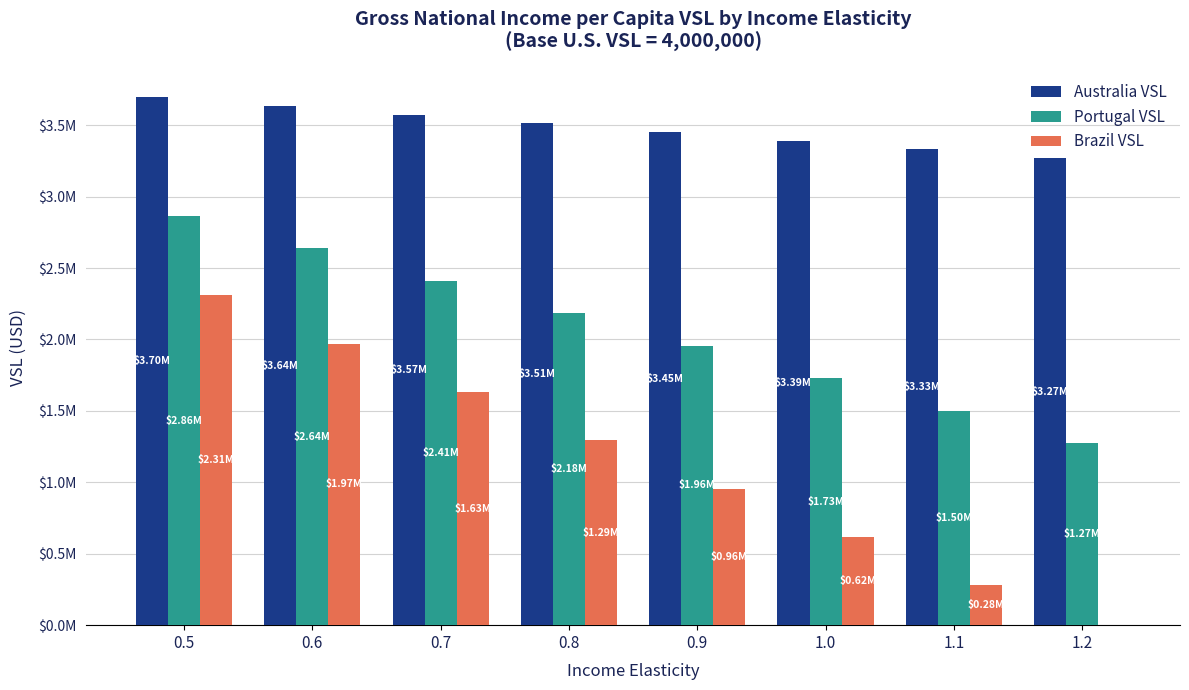

Reading left to right, extract all data points from this chart.

Australia VSL: 0.5=3696090.8	0.6=3635309.0	0.7=3574527.1	0.8=3513745.3	0.9=3452963.4	1.0=3392181.6	1.1=3331399.7	1.2=3270617.9
Portugal VSL: 0.5=2864228.7	0.6=2637074.4	0.7=2409920.1	0.8=2182765.9	0.9=1955611.6	1.0=1728457.3	1.1=1501303.1	1.2=1274148.8
Brazil VSL: 0.5=2308953.3	0.6=1970744.0	0.7=1632534.7	0.8=1294325.3	0.9=956116.0	1.0=617906.7	1.1=279697.4	1.2=-58512.0